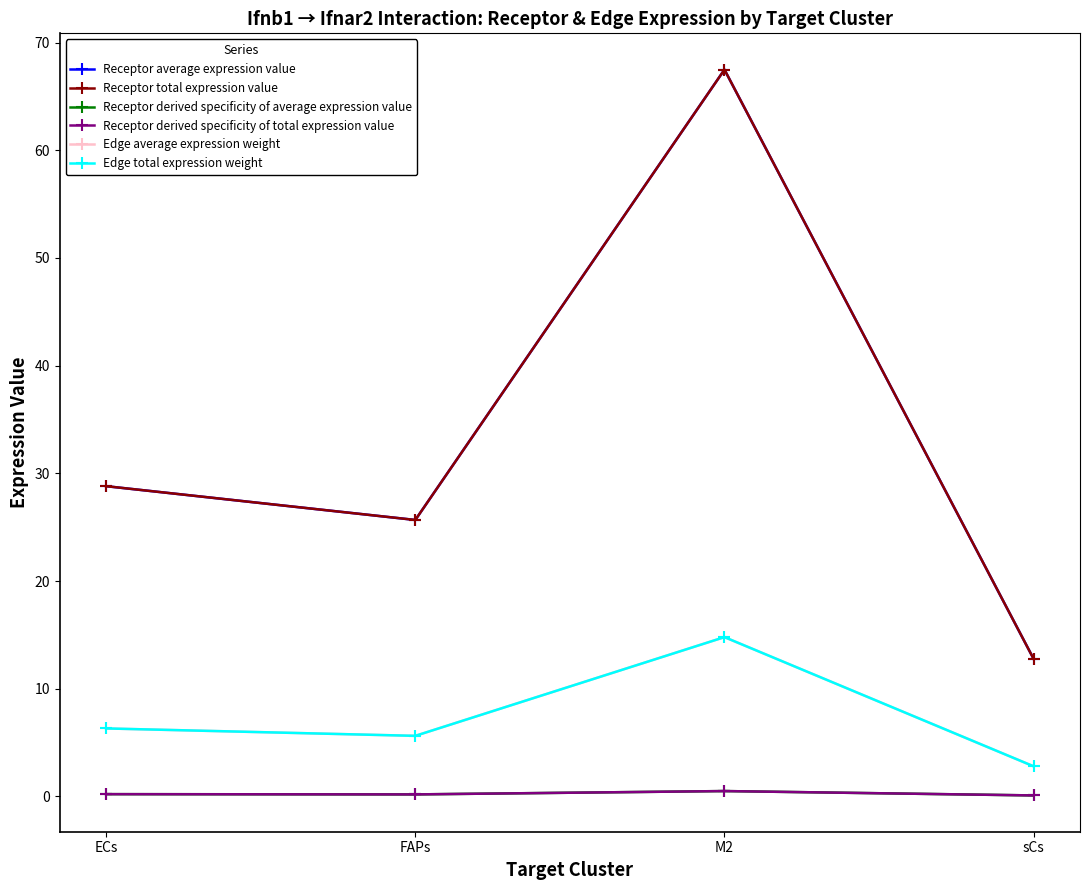

What is the difference between the Edge average expression weight values at M2 and FAPs?

9.2